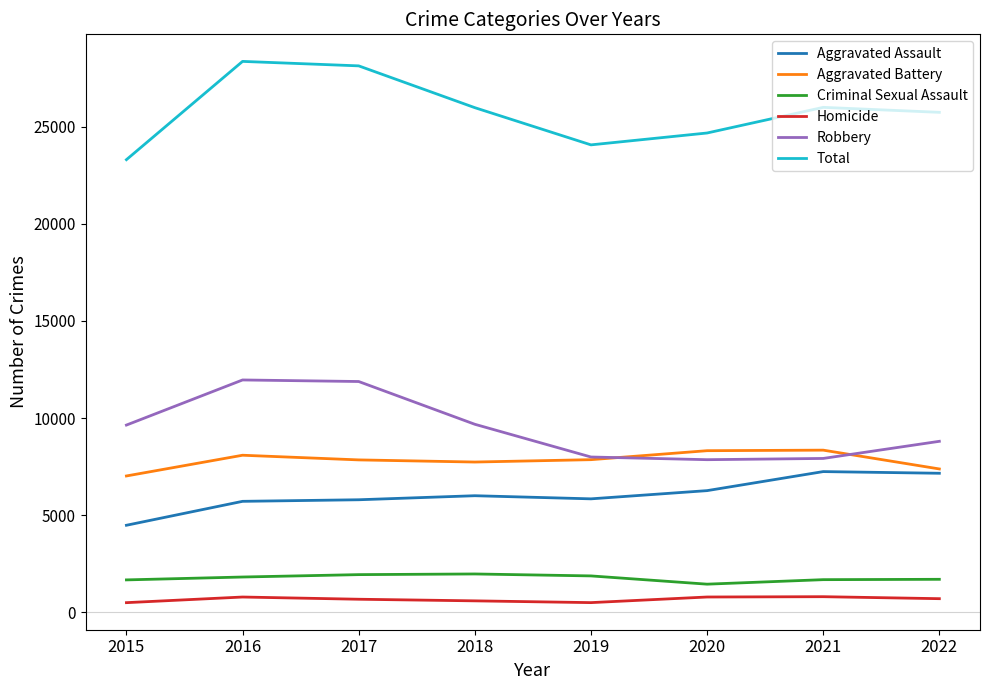

Is the value of Criminal Sexual Assault at 2020 greater than the value of Homicide at 2020?

Yes